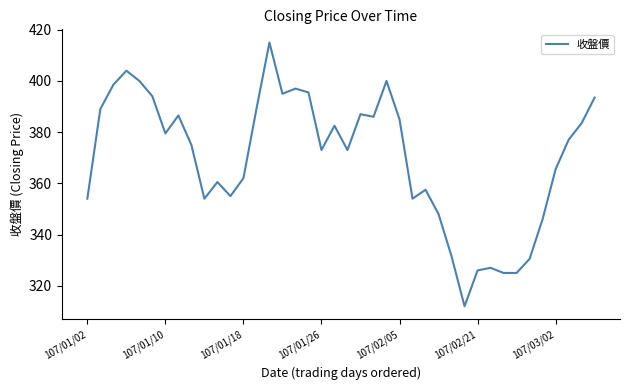

What is the difference between the maximum and minimum values?

103.0